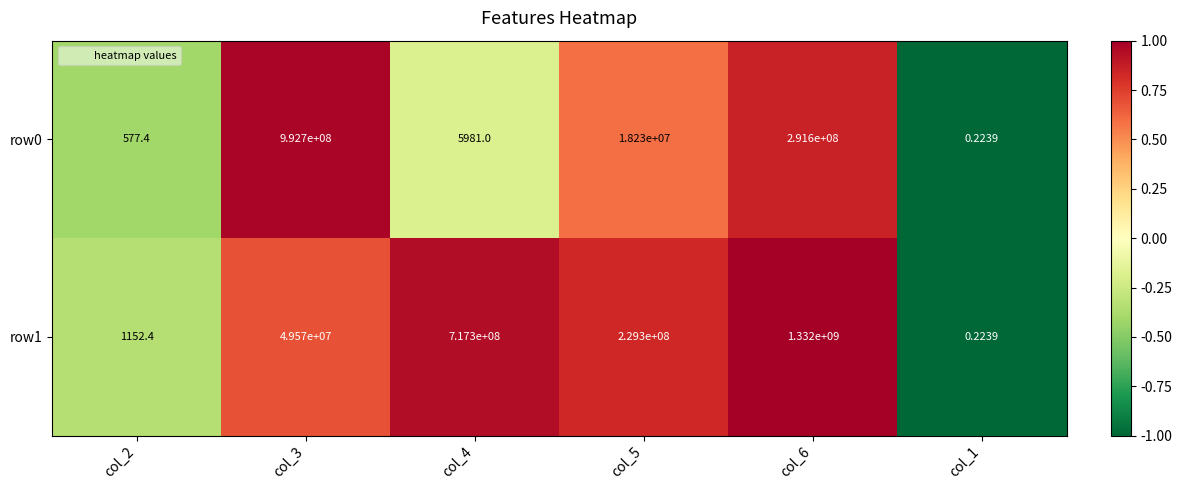

At col_4, list the series in order from smallest to largest.

row0, row1